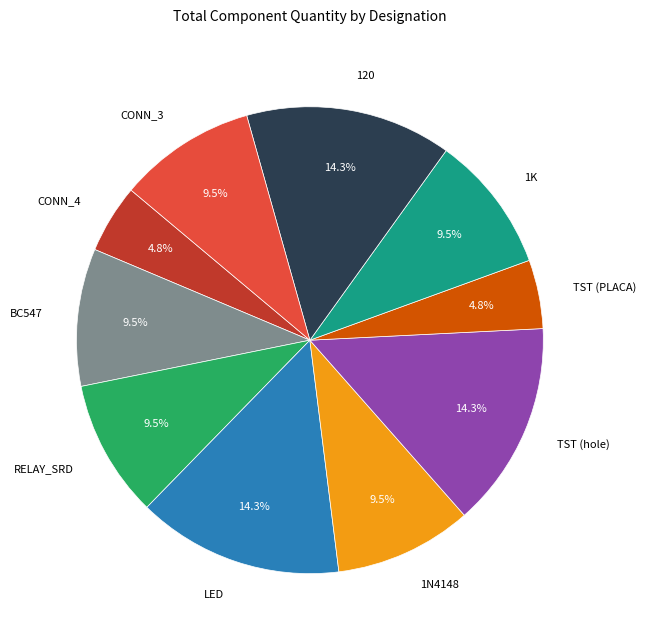

Is there any slice that represents more than half of the pie?

No